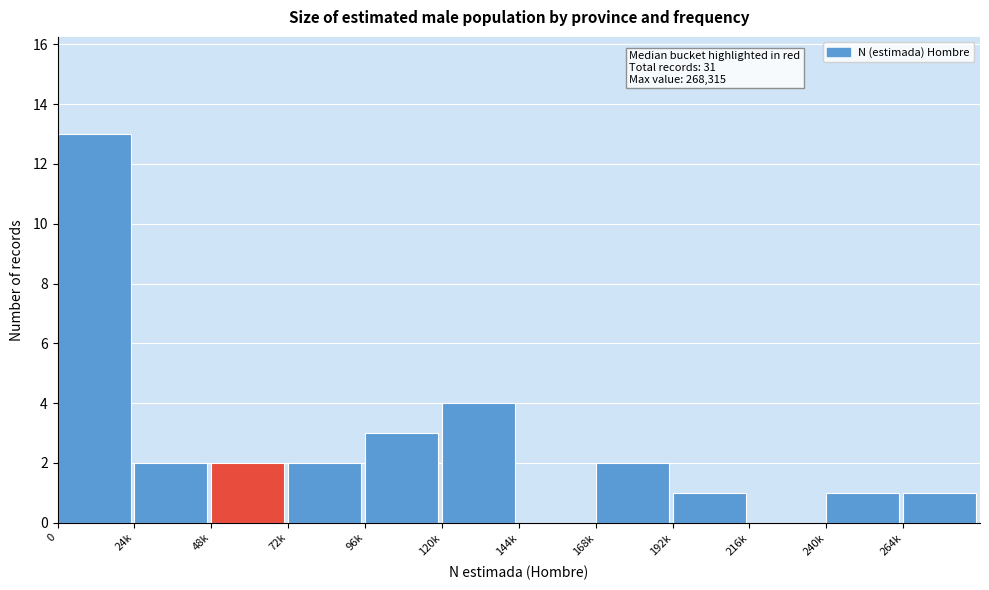

Reading right to left, extract all data points from this chart.

264k=1	240k=1	216k=0	192k=1	168k=2	144k=0	120k=4	96k=3	72k=2	48k=2	24k=2	0=13